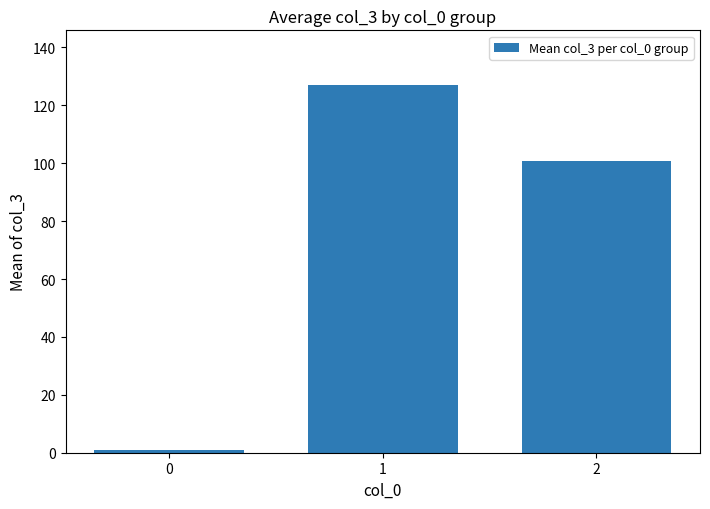

Which label corresponds to the largest value in the chart?

1